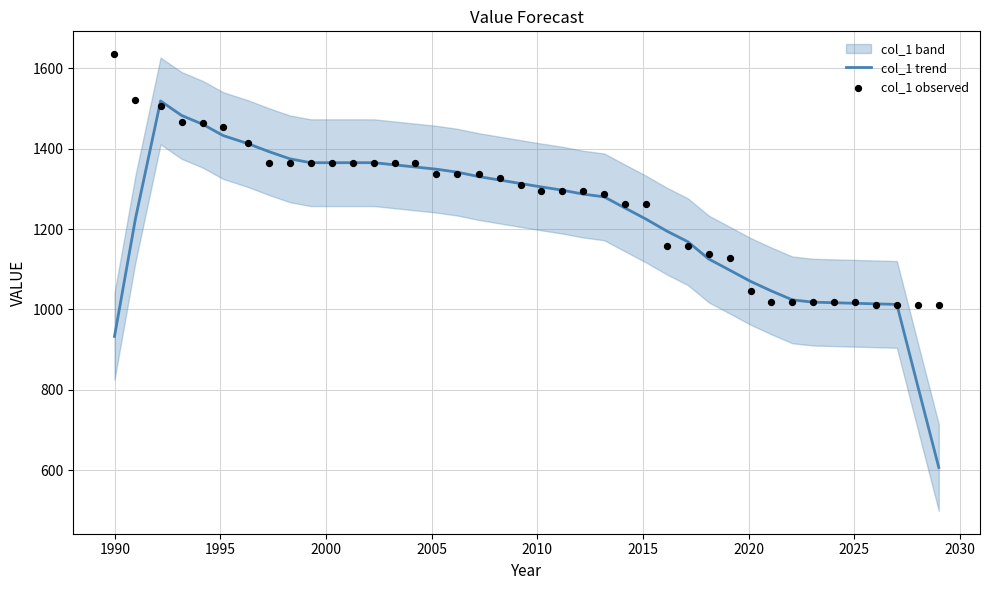

Which series has the largest total across all categories?

col_1 observed